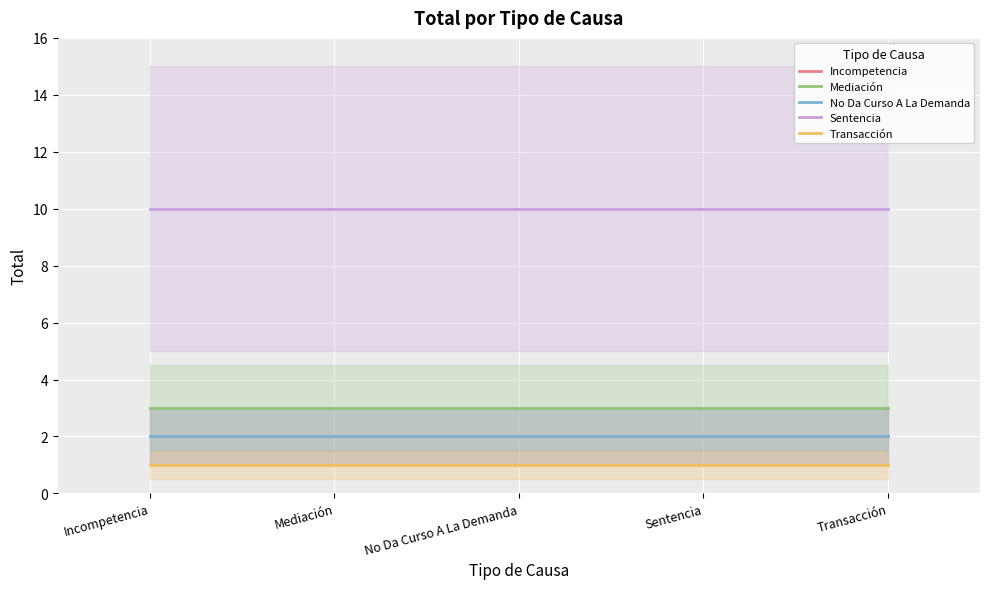

True or false: Sentencia and Mediación intersect in this chart.

False